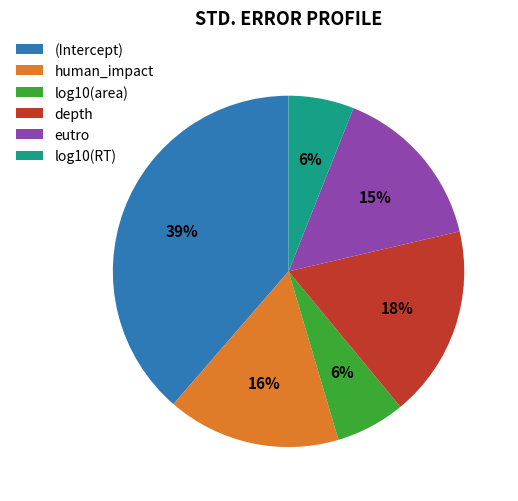

Is there any slice that represents more than half of the pie?

No